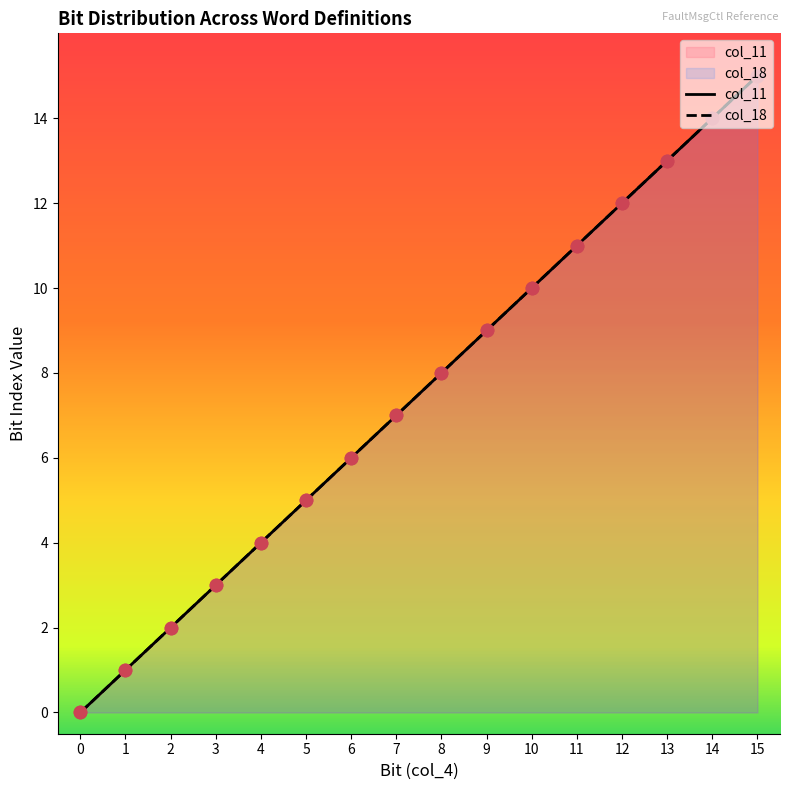

Is the value of col_18 at 6 greater than the value of col_11 at 15?

No